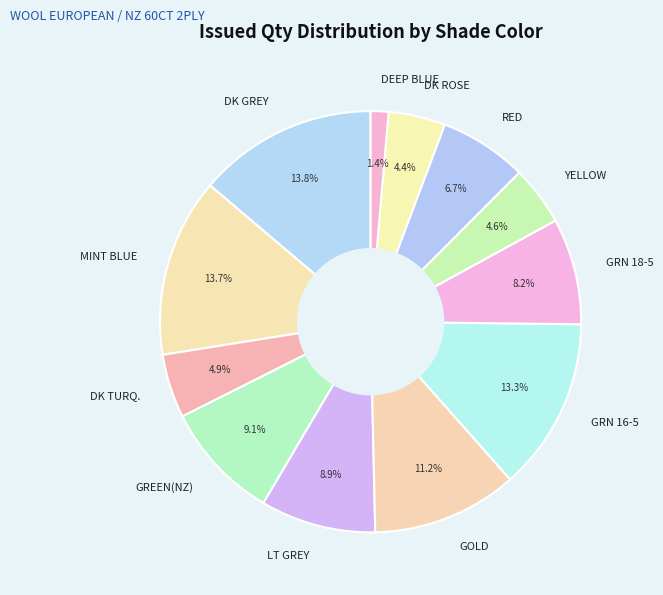

Approximately how many times larger is the value at GRN 18-5 compared to RED?

1.2